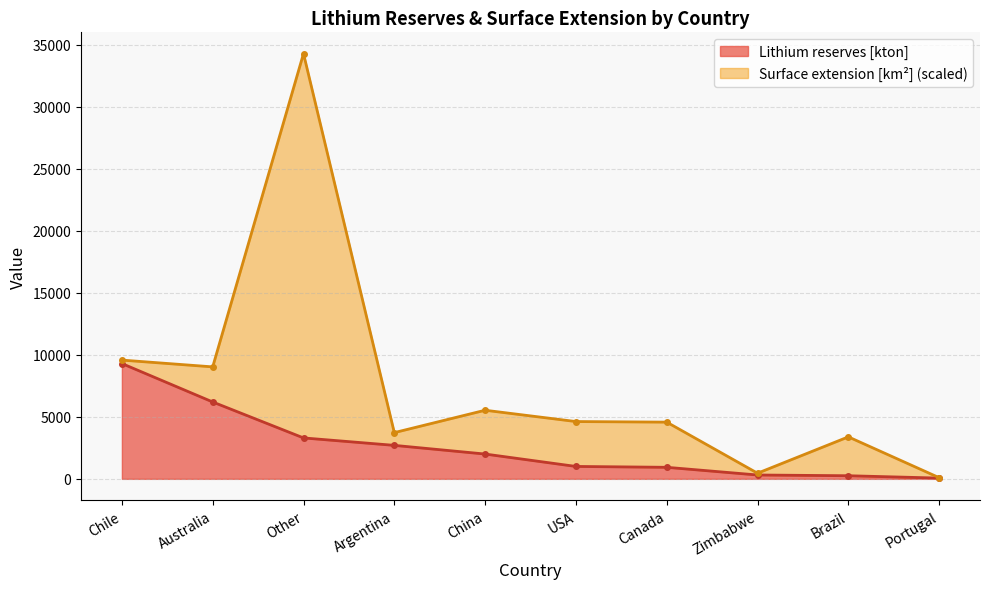

What is the value of the 6th point from the left?

1000